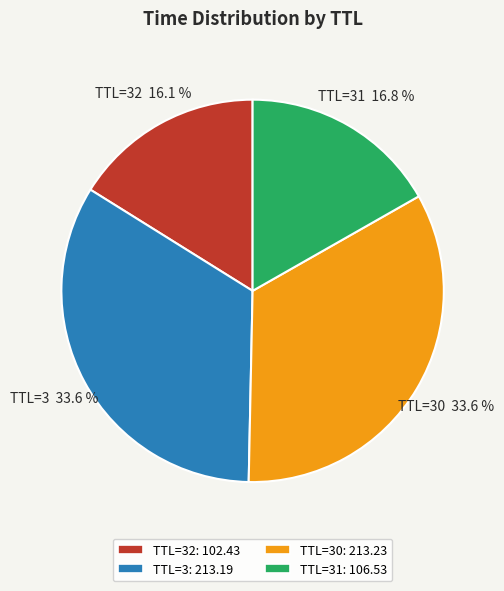

To the nearest percent, what is the average slice percentage?

25%